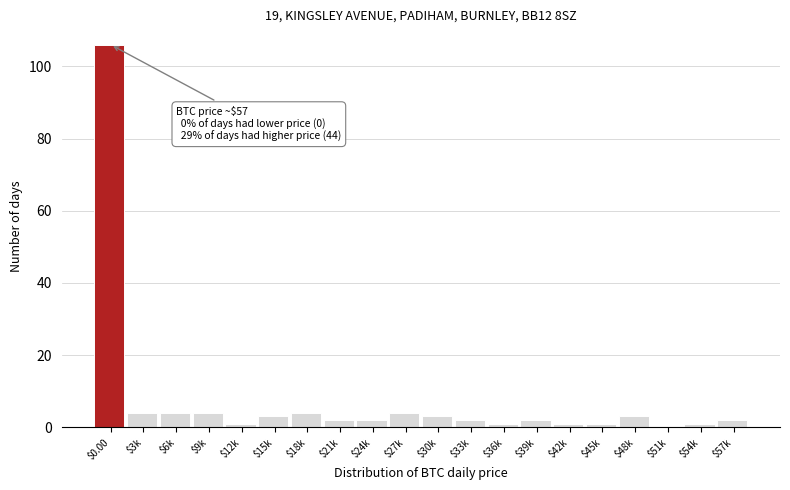

The value at $18k is 4. True or false?

True